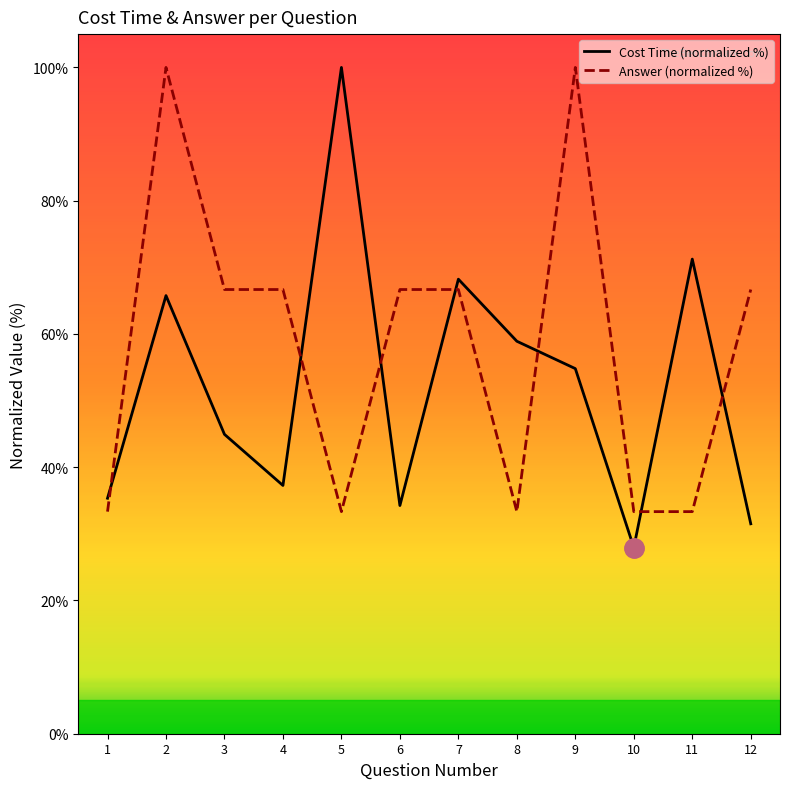

What are all the series names shown in the legend?

Cost Time (normalized %), Answer (normalized %)